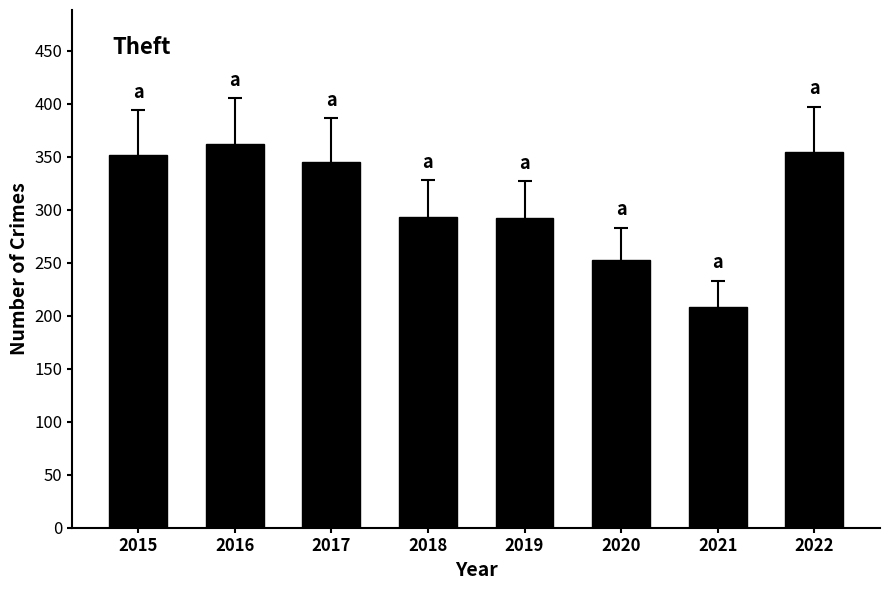

What is the difference between the maximum and minimum values?

154